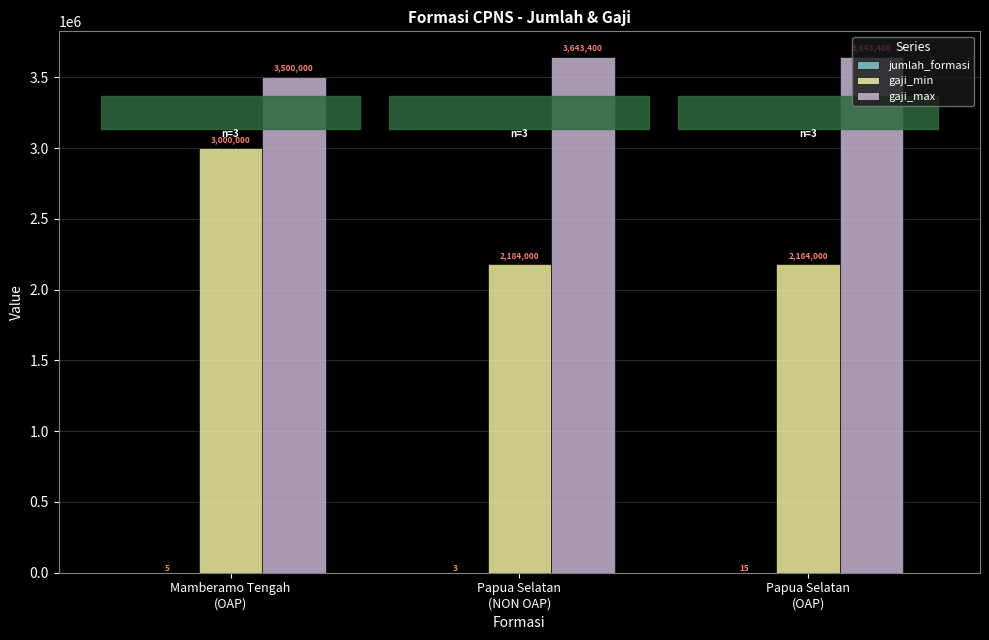

Count the gaji_min values in the range 2184000 to 3000000.

3